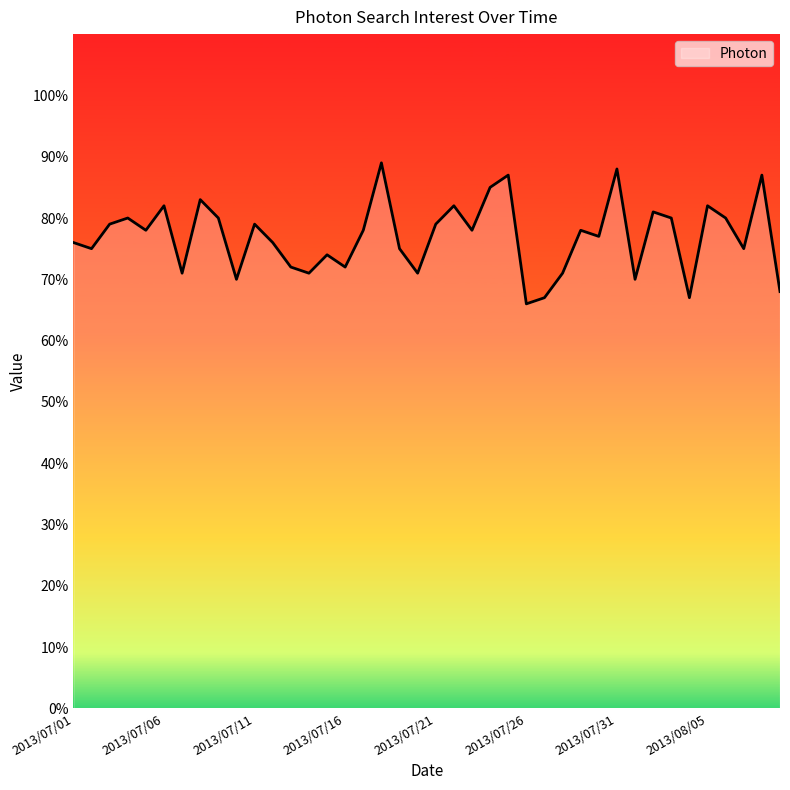

What is the greatest value displayed?

89